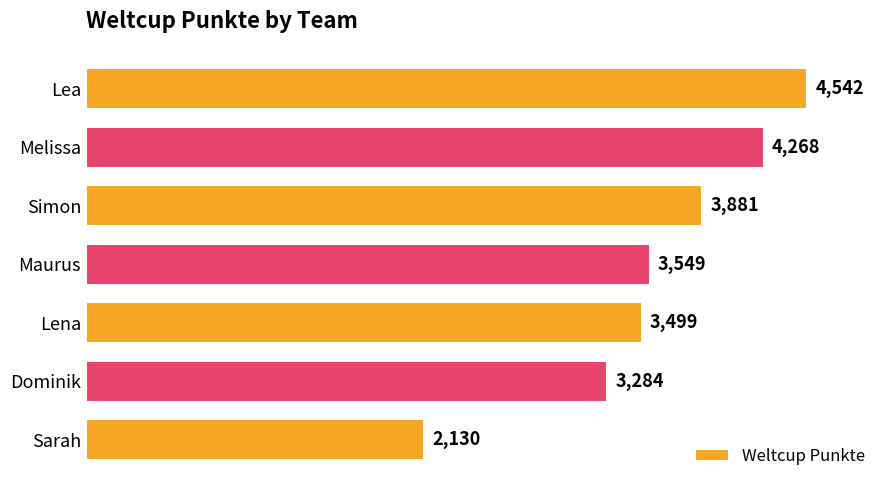

At which label is the value closest to 3336?

Dominik